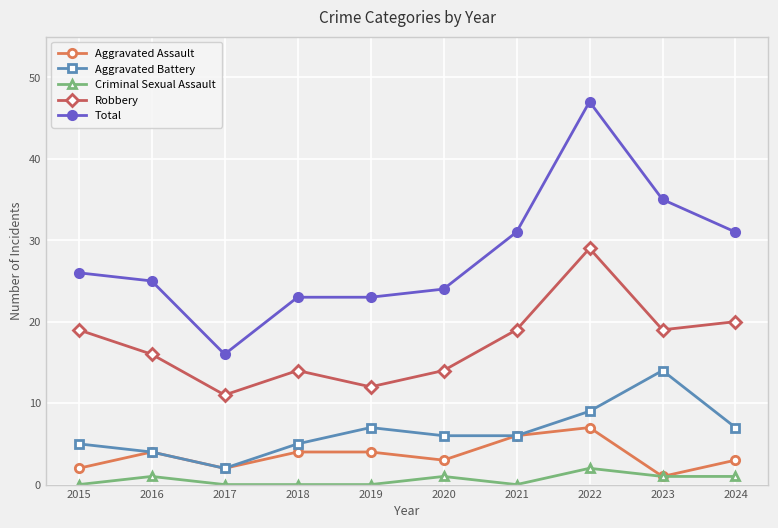

In Aggravated Assault, how many points are lower than both neighbors (excluding endpoints)?

3